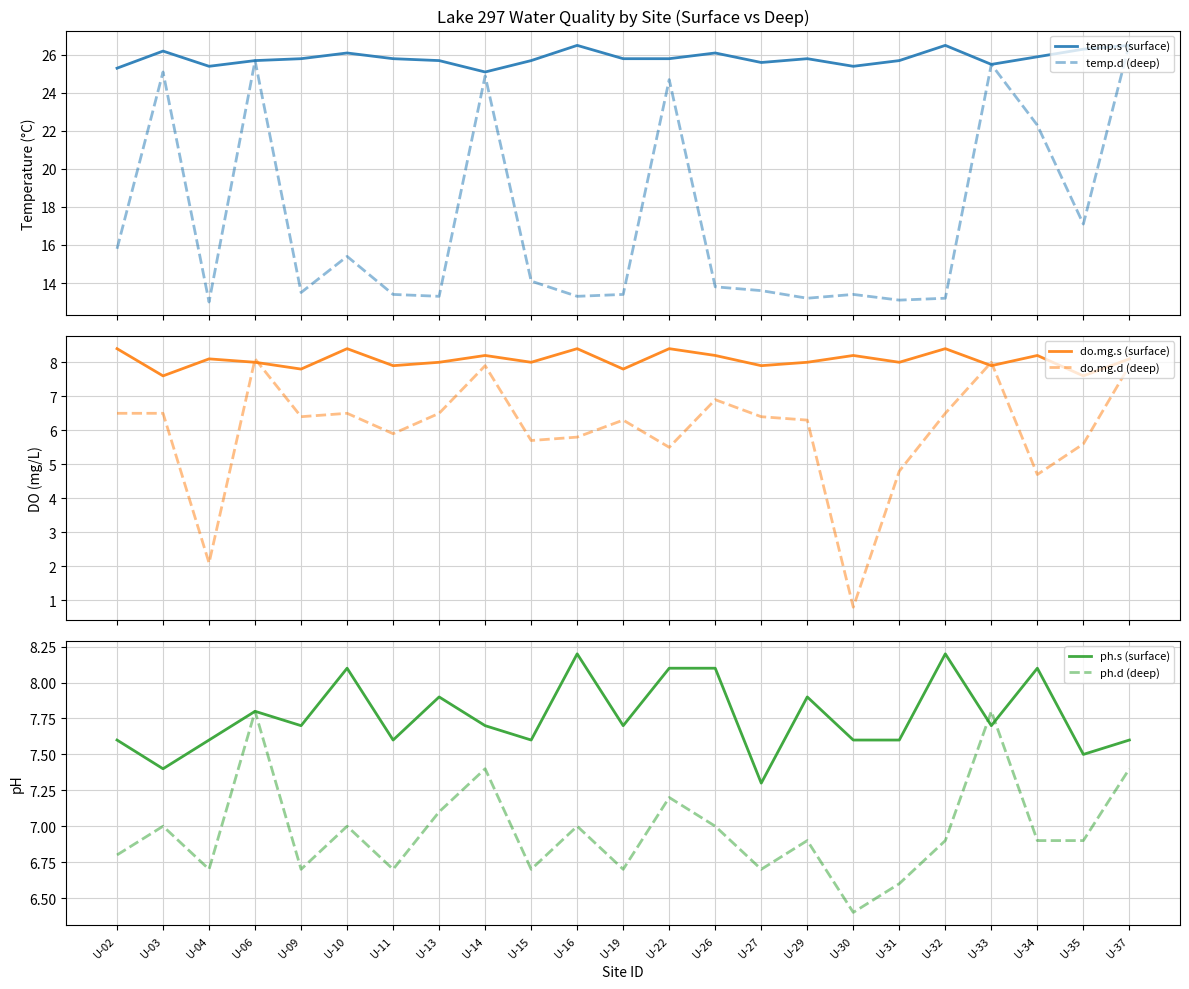

True or false: temp.s (surface) has a value of 8.3 at U-09.

False